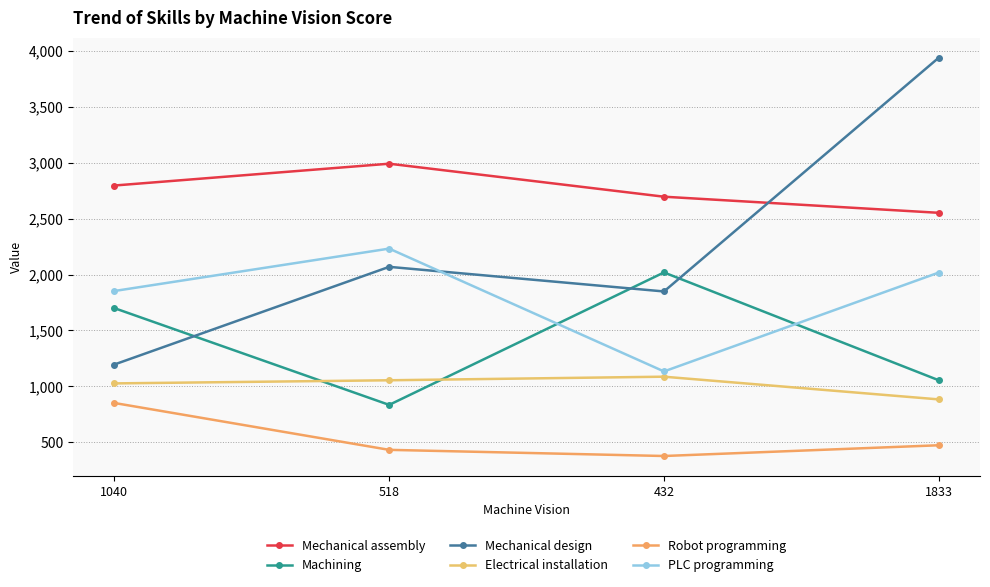

True or false: Mechanical design has a value of 3624 at 518.

False